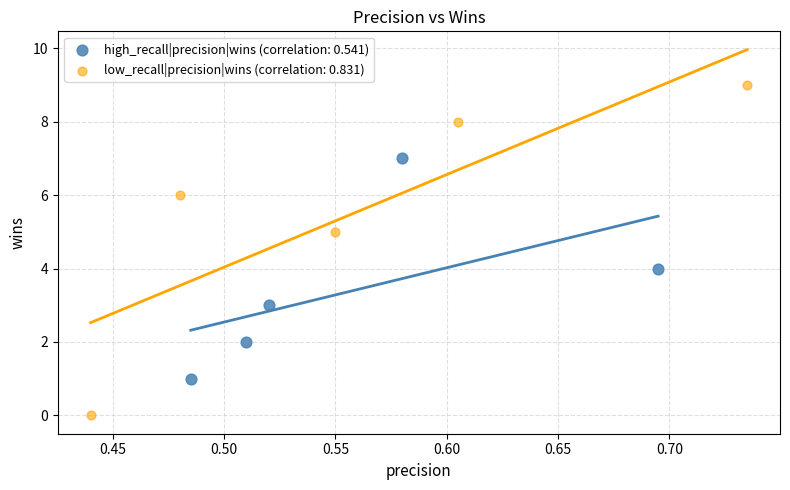

Which series contains the lowest Y value?

low_recall|precision|wins (correlation: 0.831)